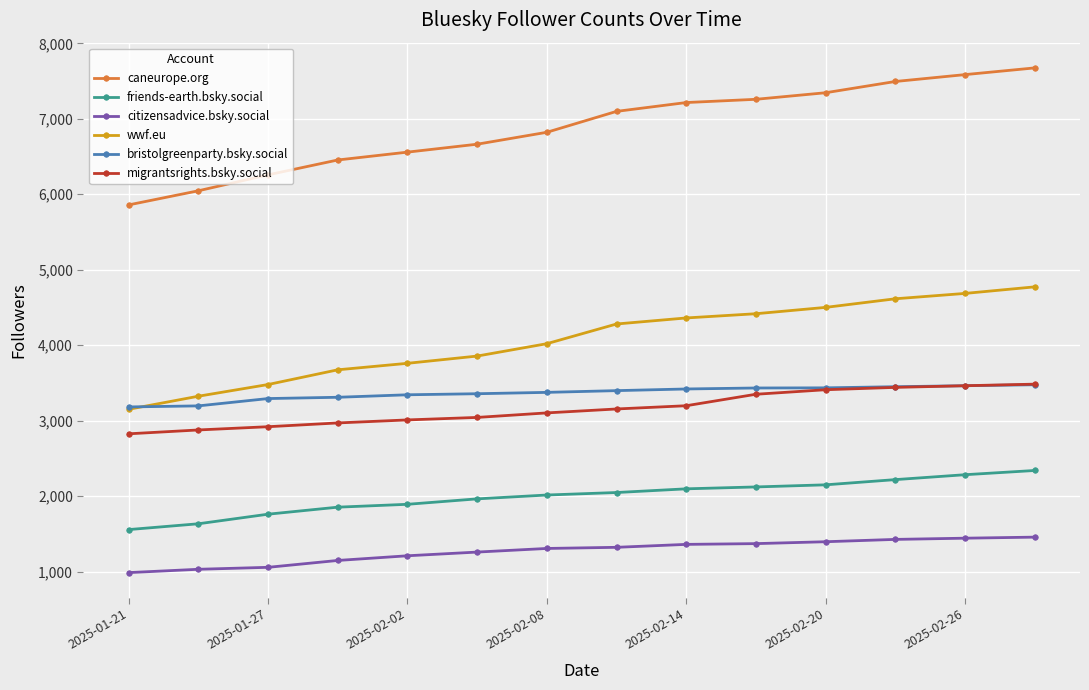

Does the chart display data point markers on the line(s)?

Yes